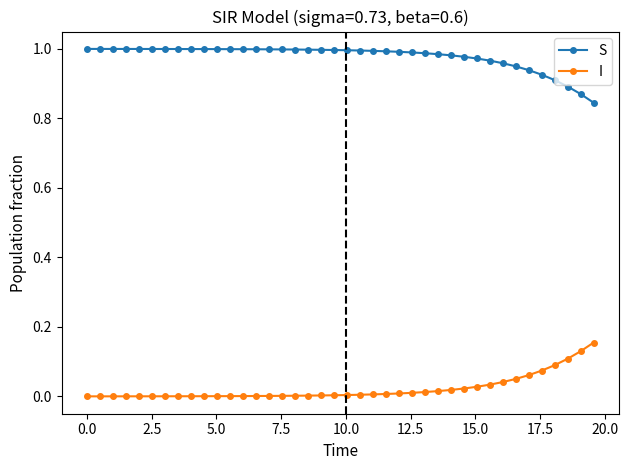

List the series in order of their overall mean, highest first.

S, I